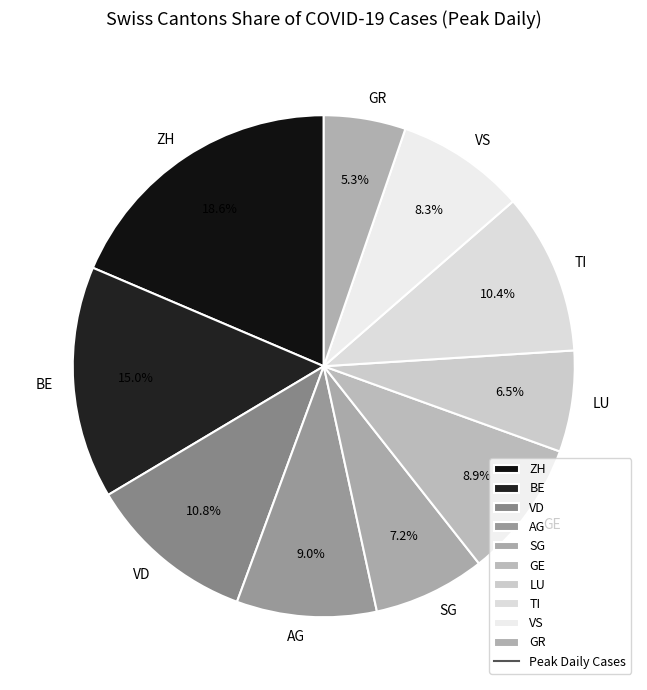

To the nearest percent, what portion does VS represent?

8%